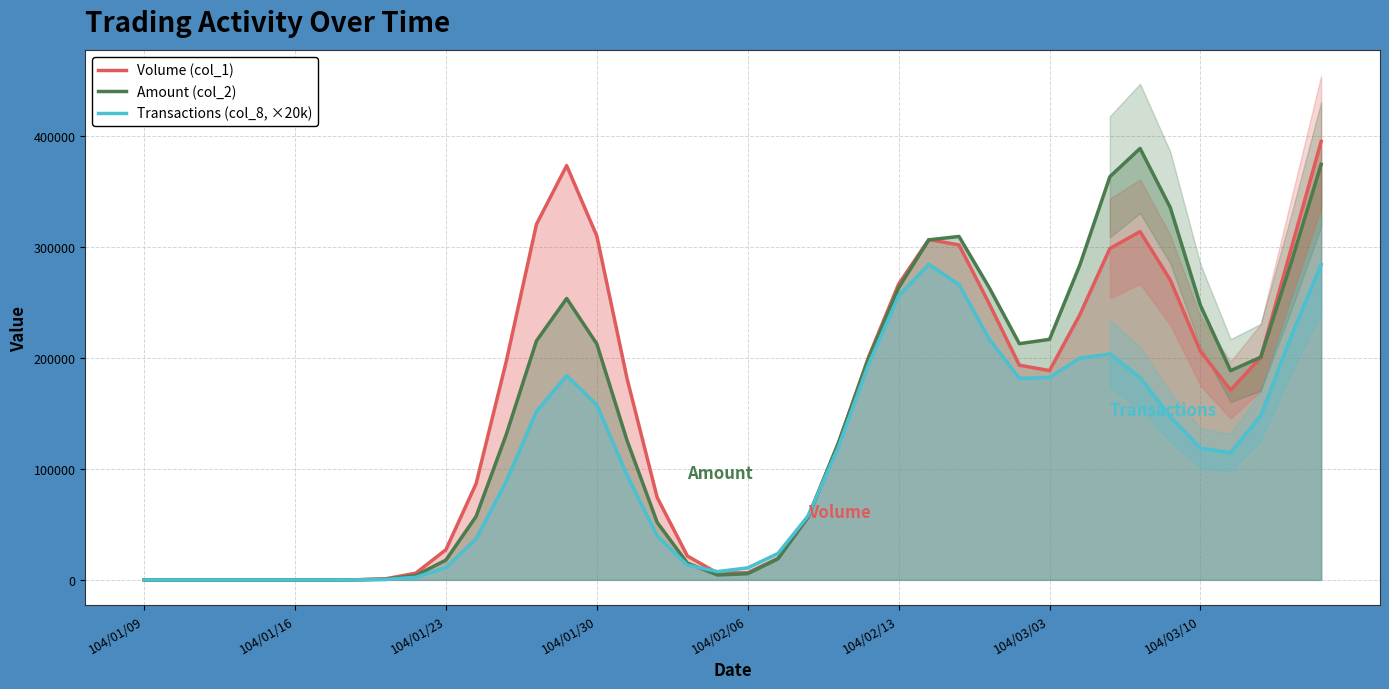

Which series has the largest total across all categories?

Volume (col_1)